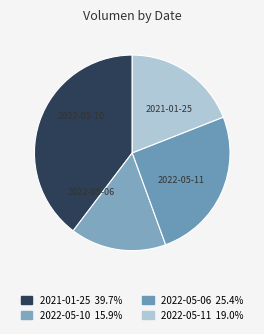

What is the largest slice in the pie chart?

2021-01-25